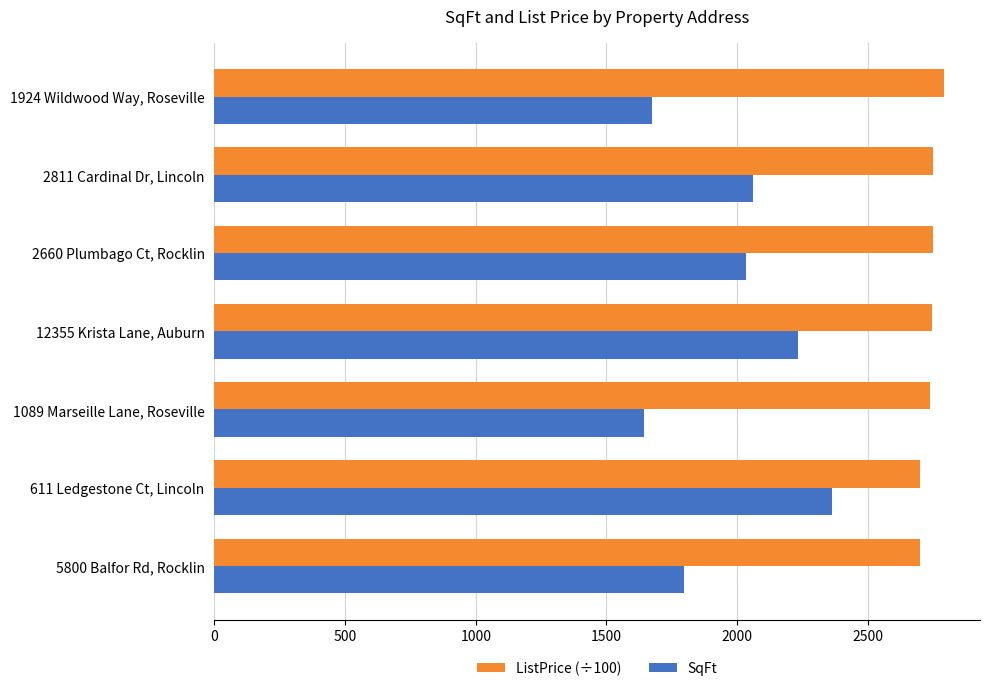

How many data points does each series have?

7